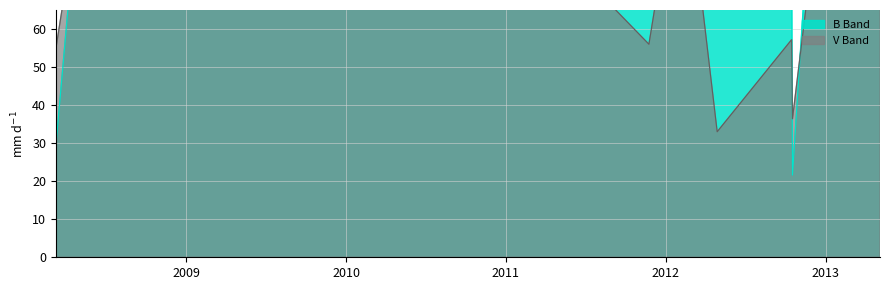

Between which two adjacent categories do B Band and V Band first intersect?

2008-03-09 and 2008-05-05